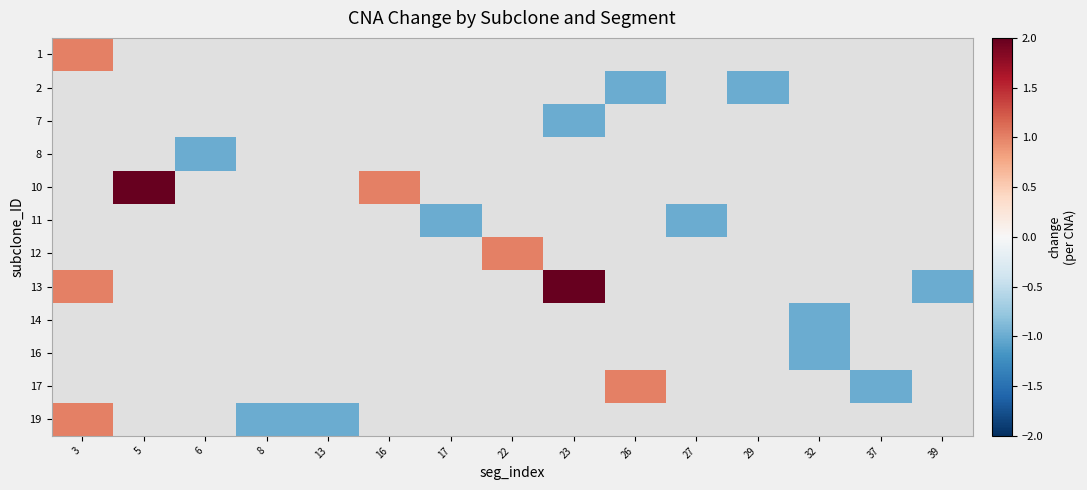

Rank the categories by 1 value from highest to lowest.

3, 5, 6, 8, 13, 16, 17, 22, 23, 26, 27, 29, 32, 37, 39